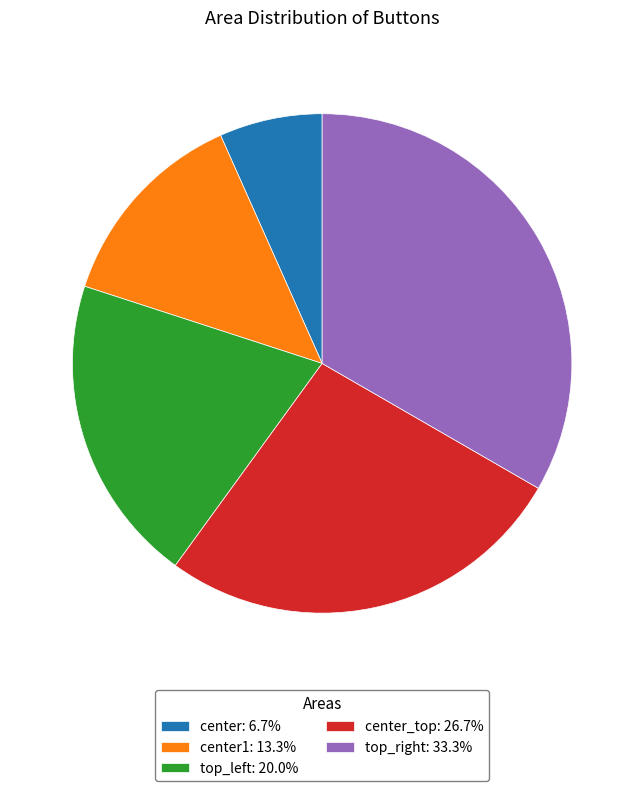

Approximately how many times larger is the value at center: 6.7% compared to center1: 13.3%?

0.5